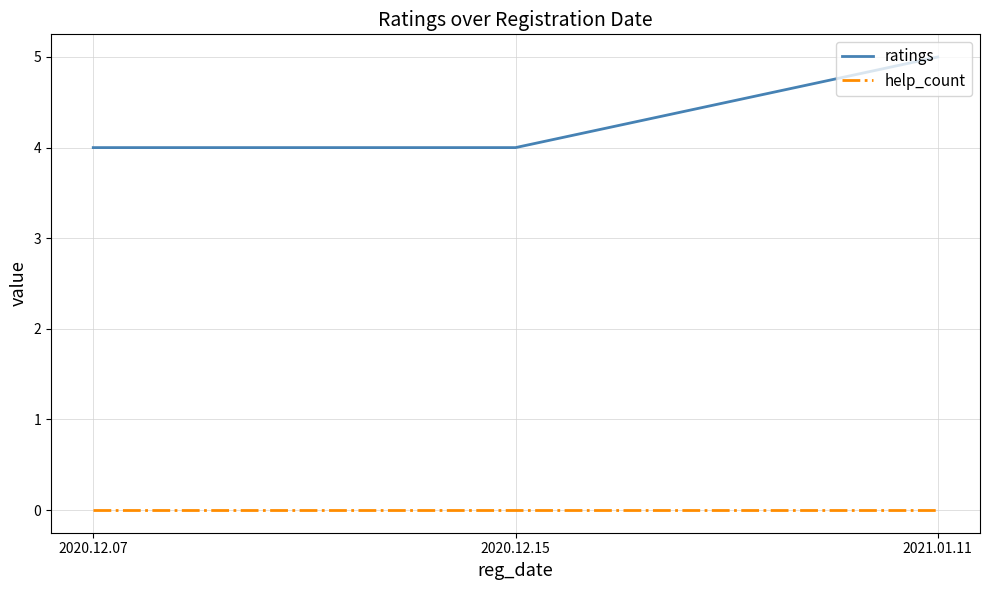

Rank the series by their maximum value, from lowest to highest.

help_count, ratings